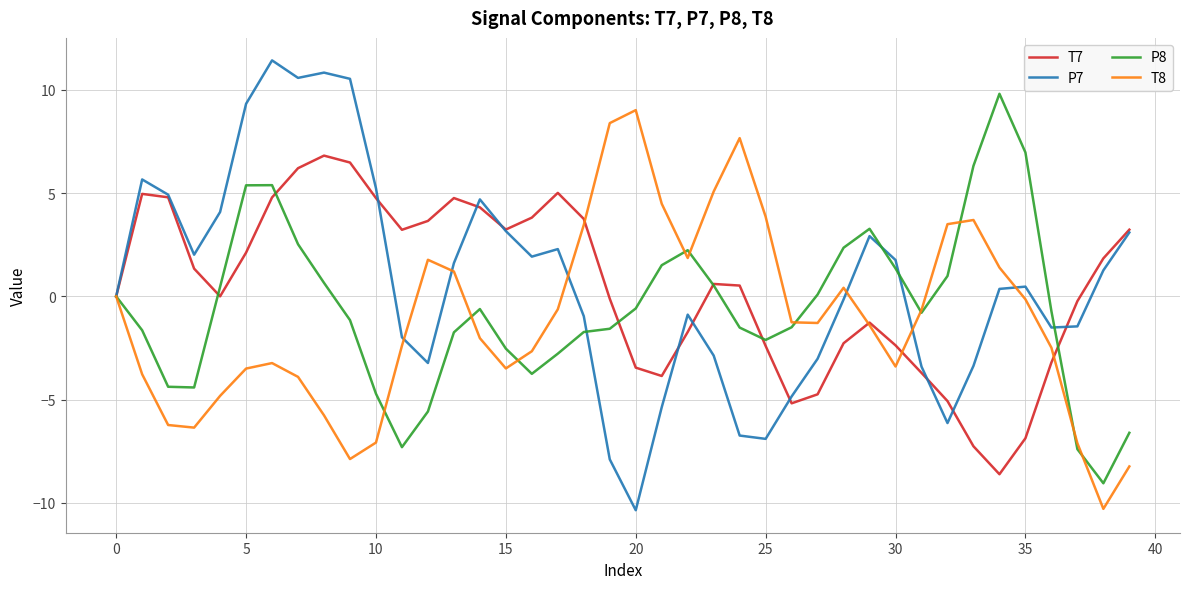

What is the minimum value shown in the chart?

-10.4